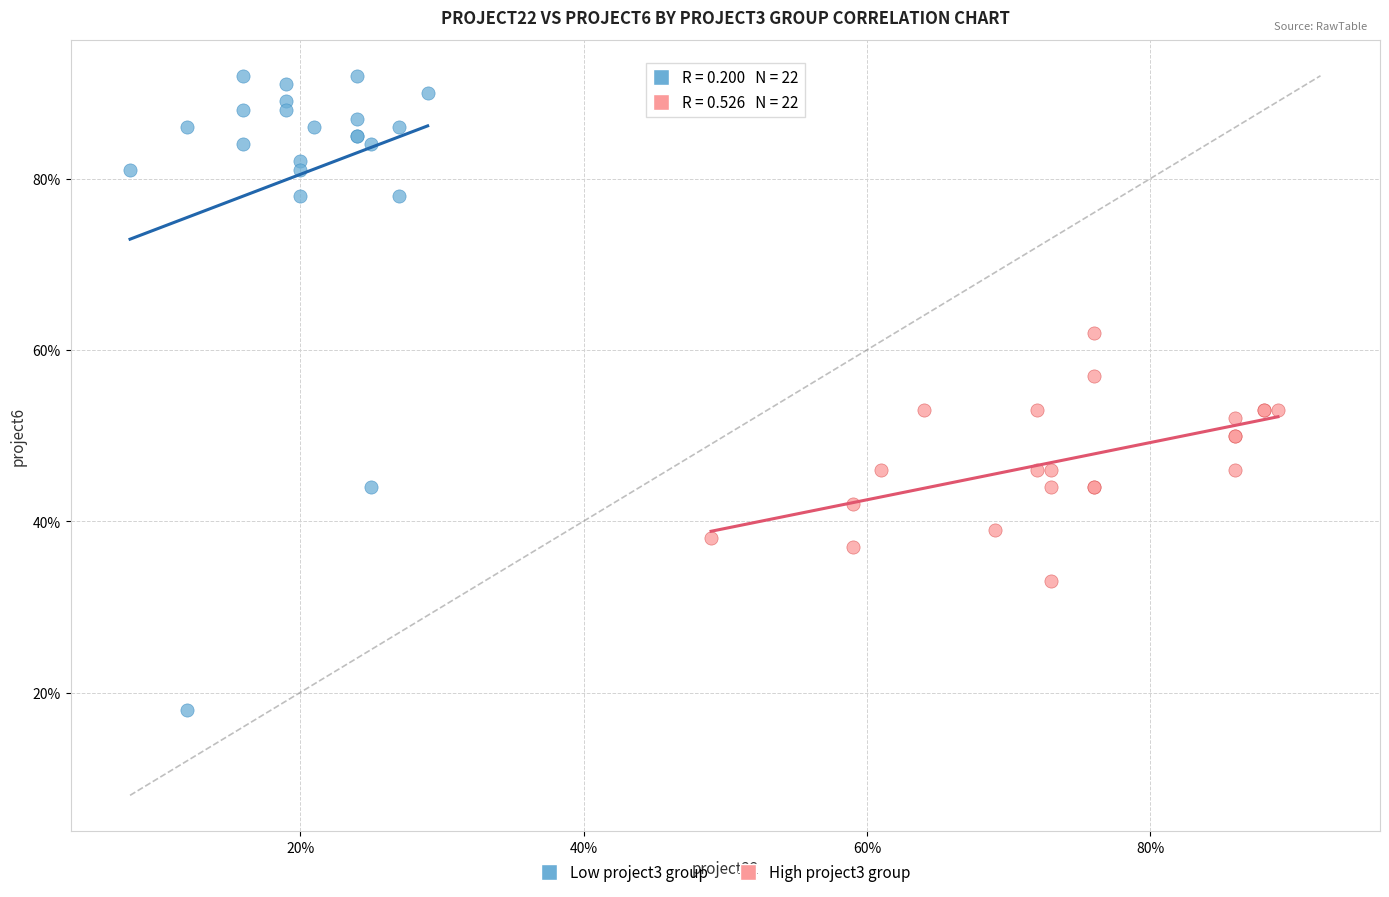

Which series reaches the maximum Y coordinate?

Low project3 group